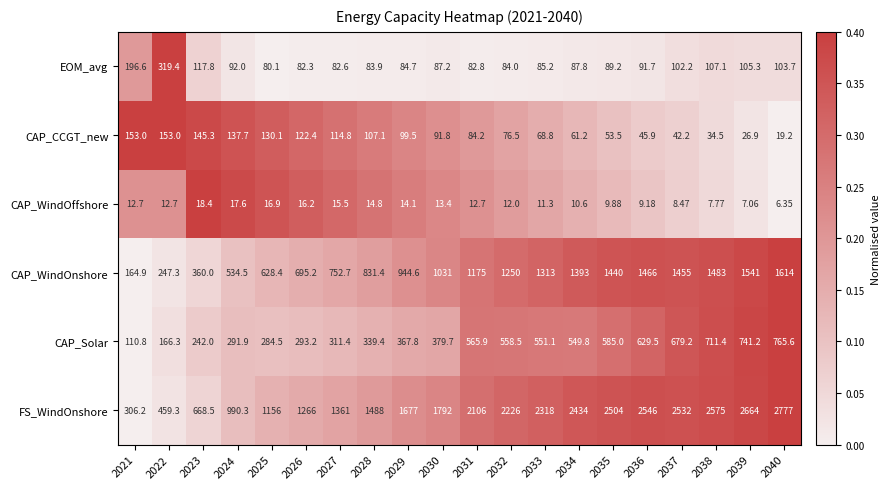

Count the number of categories in the chart.

20